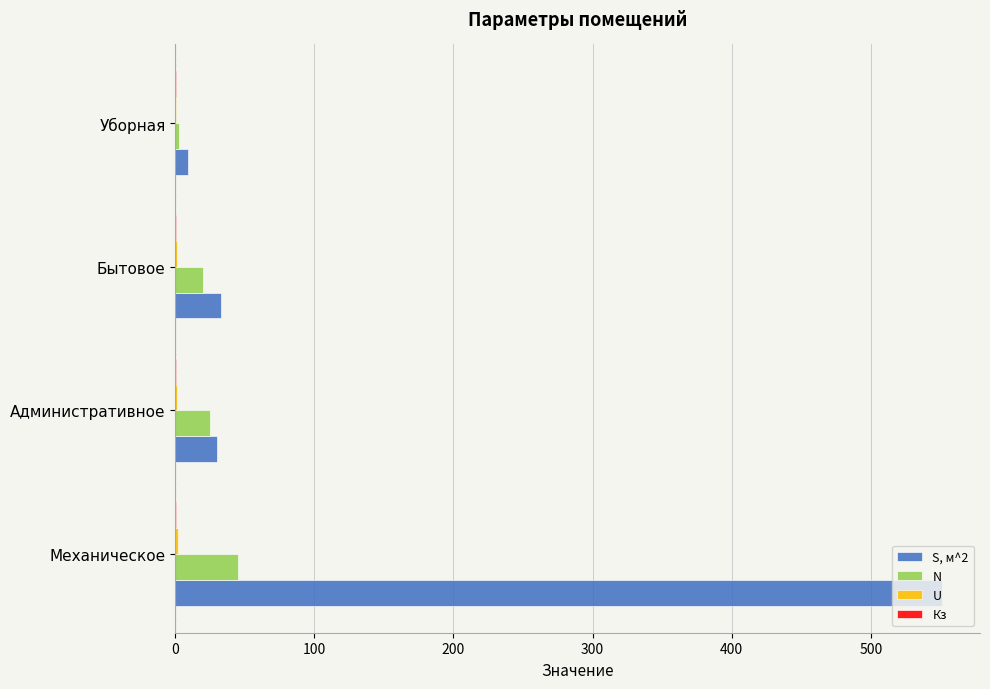

At which category does the chart reach its peak across all series?

Механическое